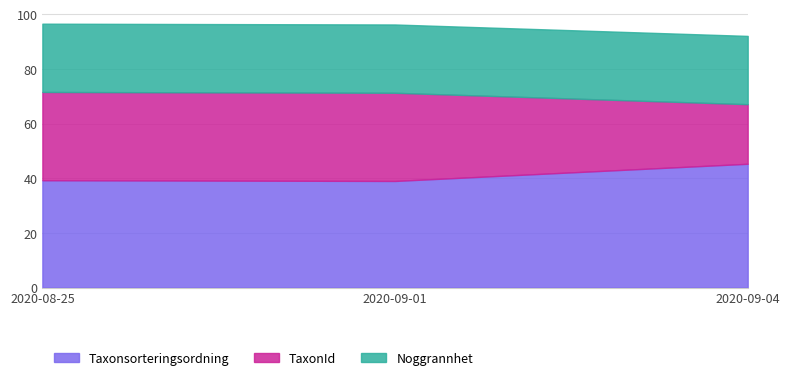

What is the total value across all series at 2020-09-04?

92.1